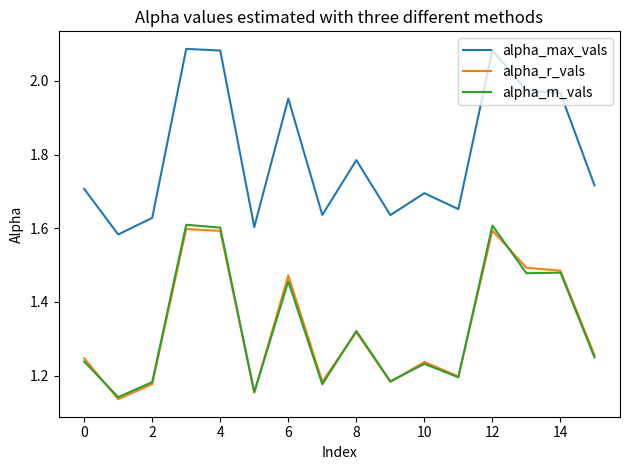

Which series has the largest total across all categories?

alpha_max_vals